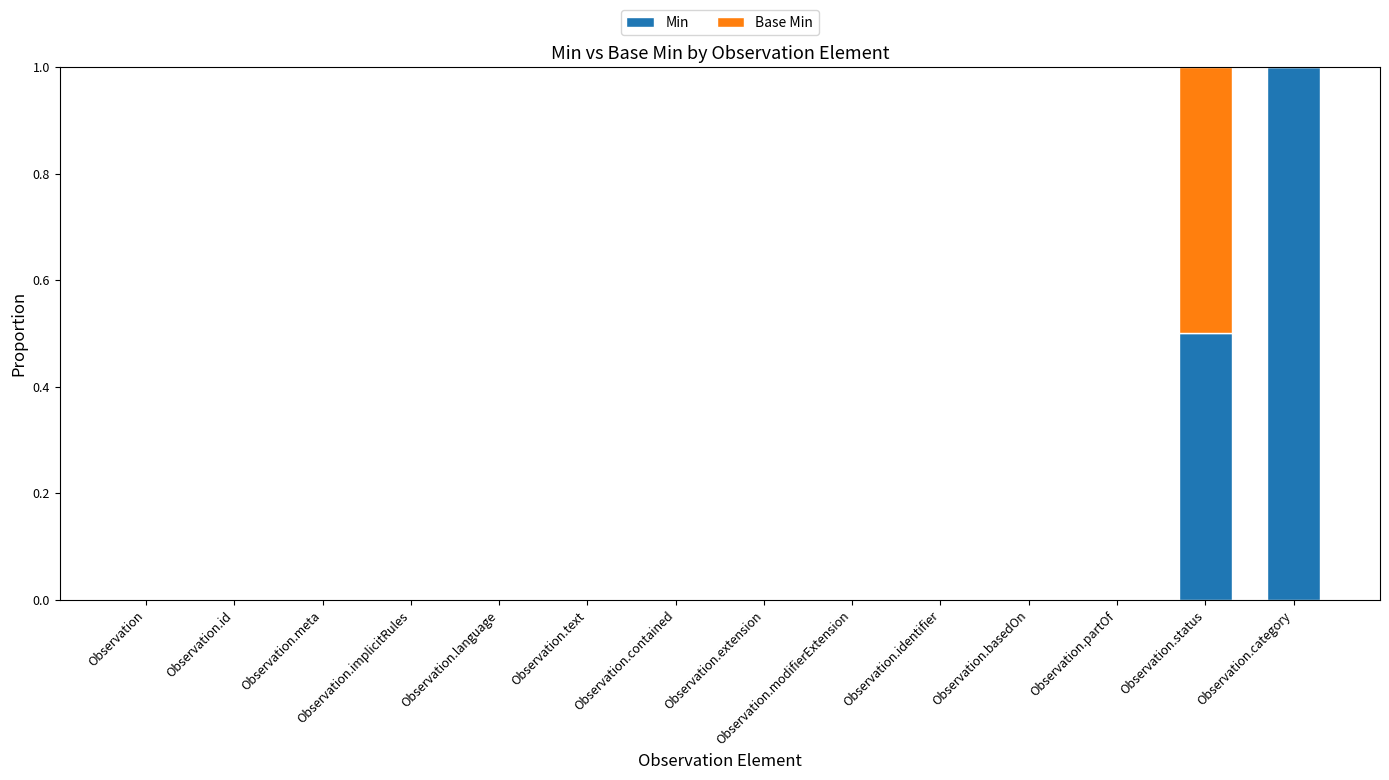

Count the number of data series in this chart.

2